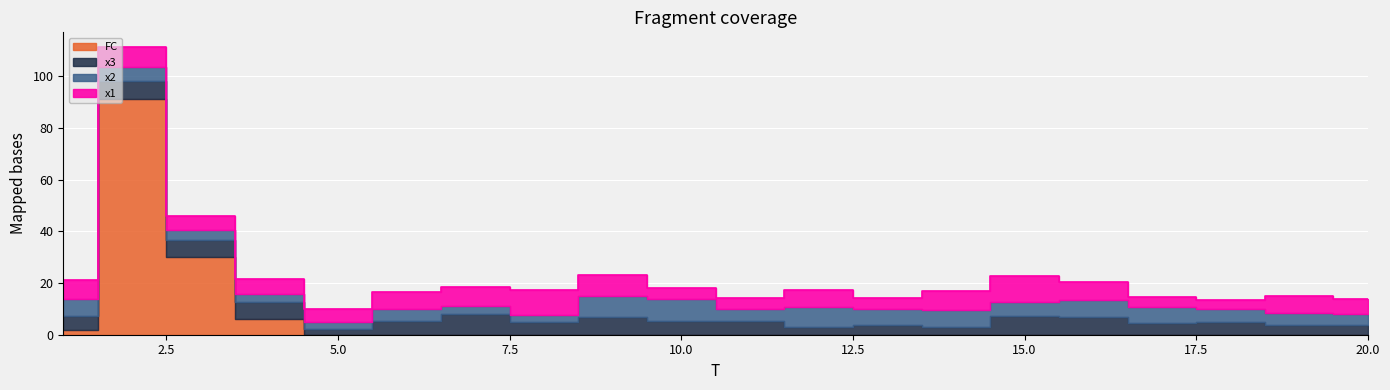

How many interior local valleys does the x2 series have?

5